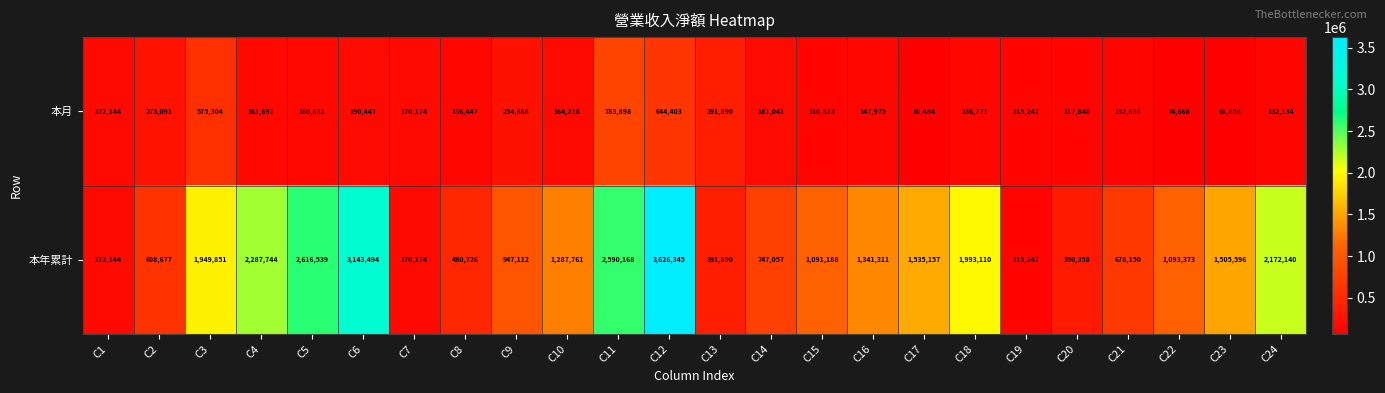

What value does the 本月 series have at C19?

115247